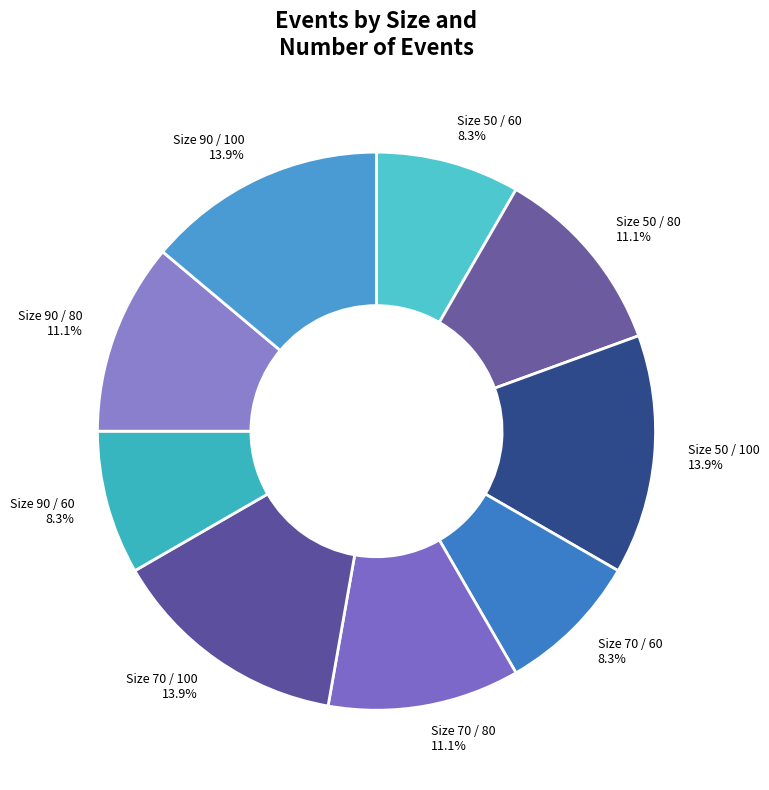

Is Size 90 / 80 the majority of the pie?

No